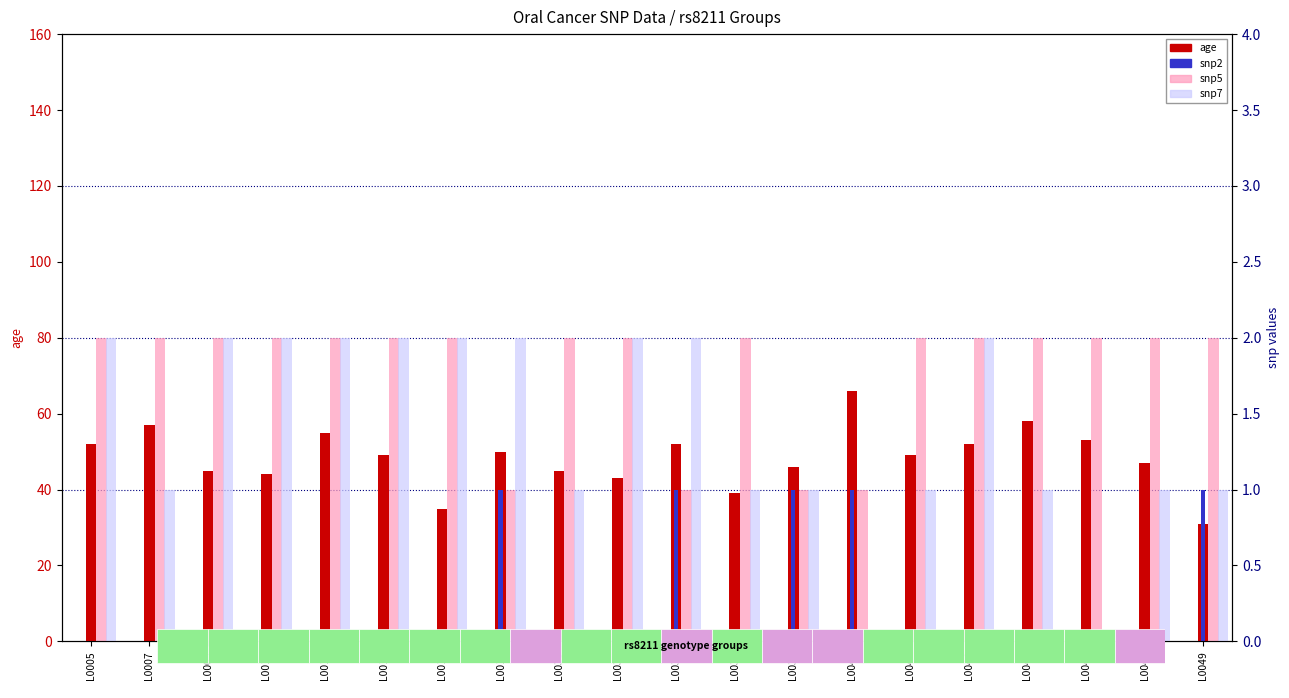

Between L0007 and L0048, which series saw the biggest shift?

age